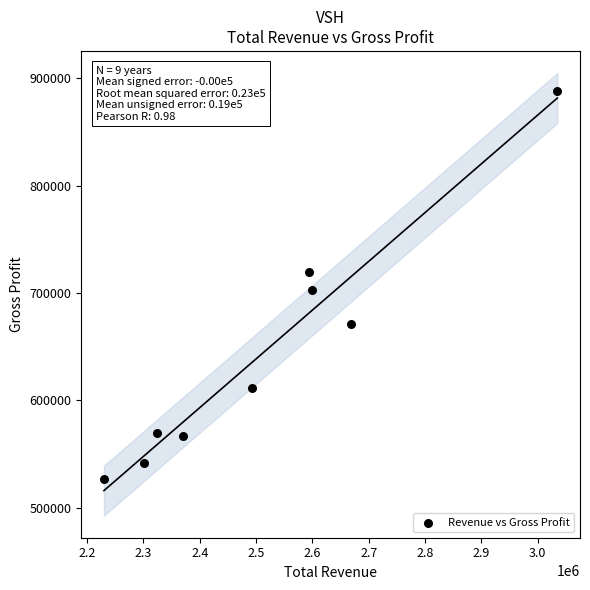

What is the average Y value?

644456